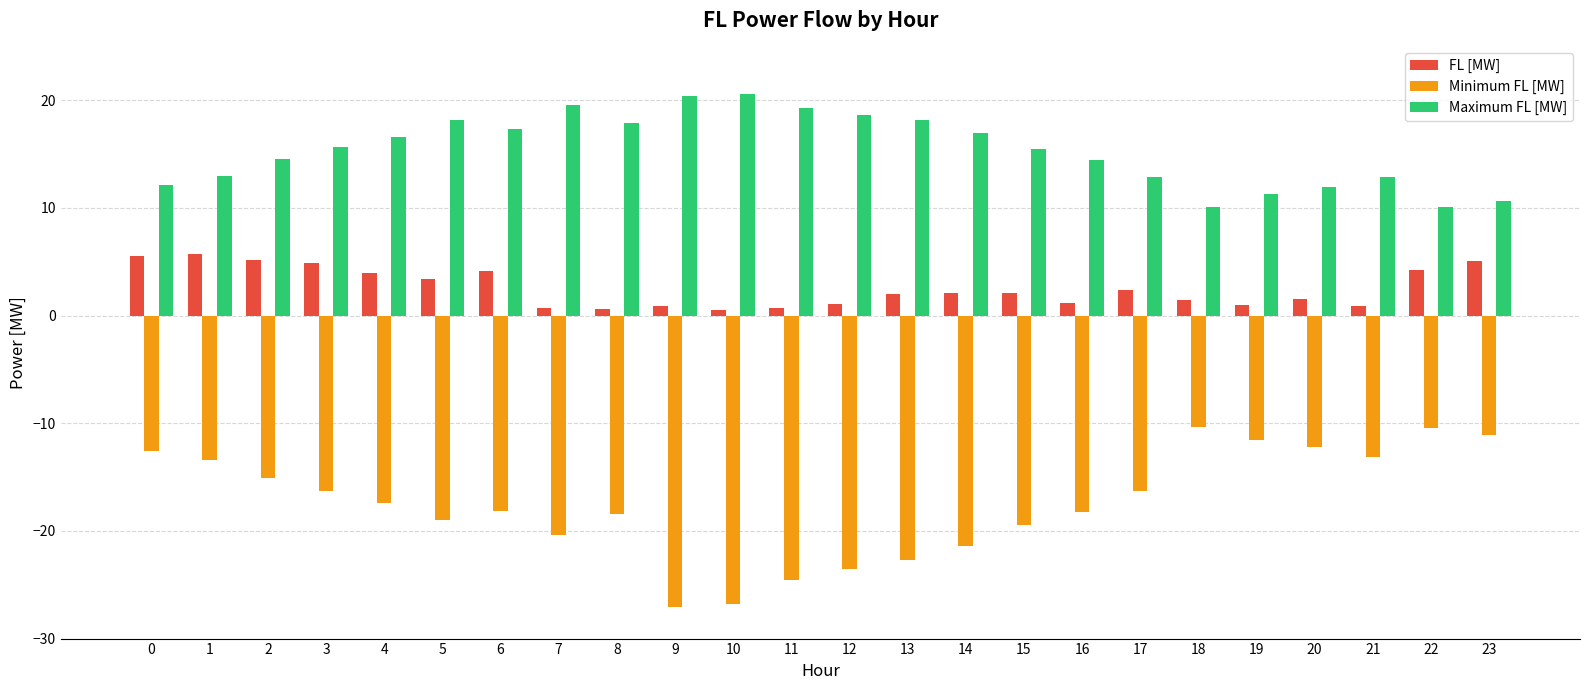

How many bars are there in total?

72